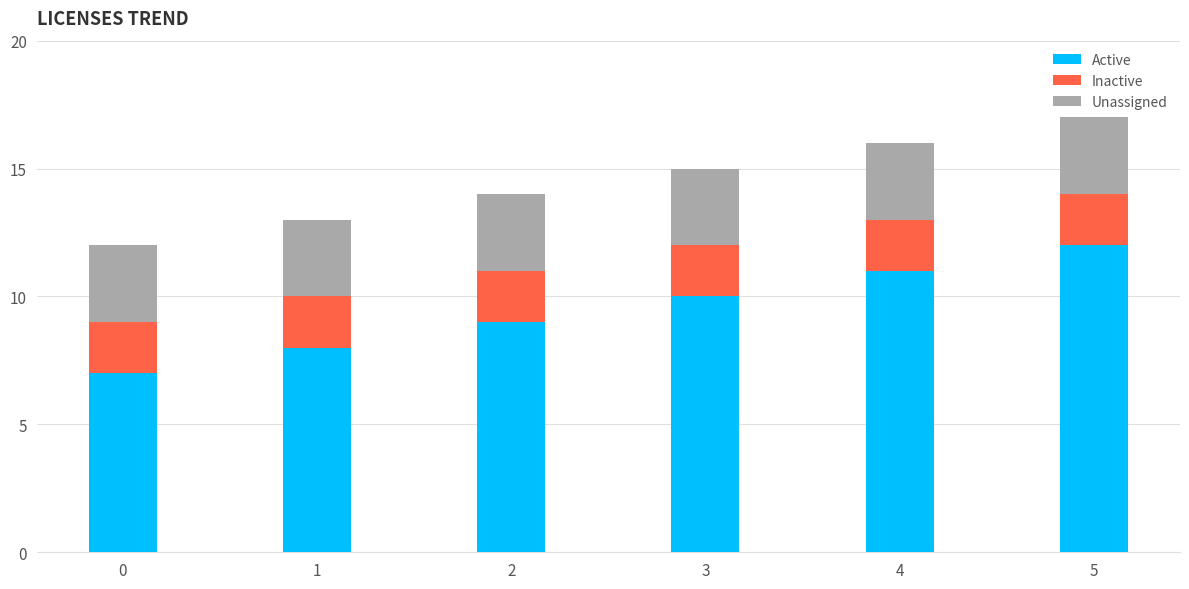

True or false: Active has a value of 8 at 1.

True